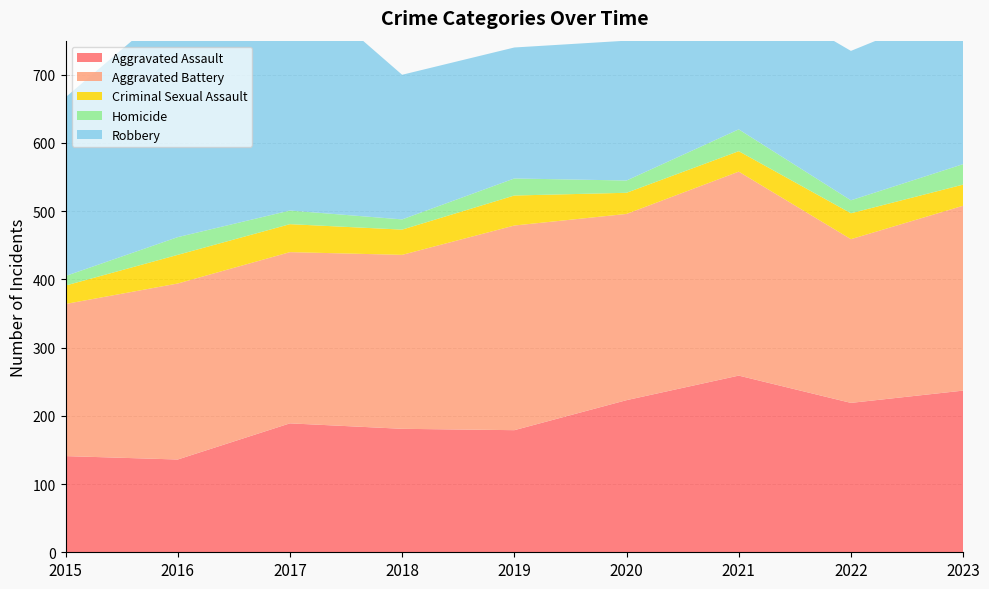

Reading left to right, transcribe all the data shown in this chart.

Aggravated Assault: 141	136	189	181	179	223	259	219	237
Aggravated Battery: 223	258	251	255	300	273	299	240	271
Criminal Sexual Assault: 27	42	41	37	44	31	30	38	31
Homicide: 14	26	20	15	25	18	32	19	30
Robbery: 262	345	342	212	192	205	211	219	233